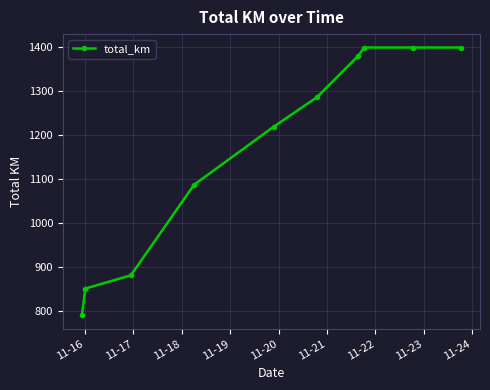

How many data points are less than 1285?

5